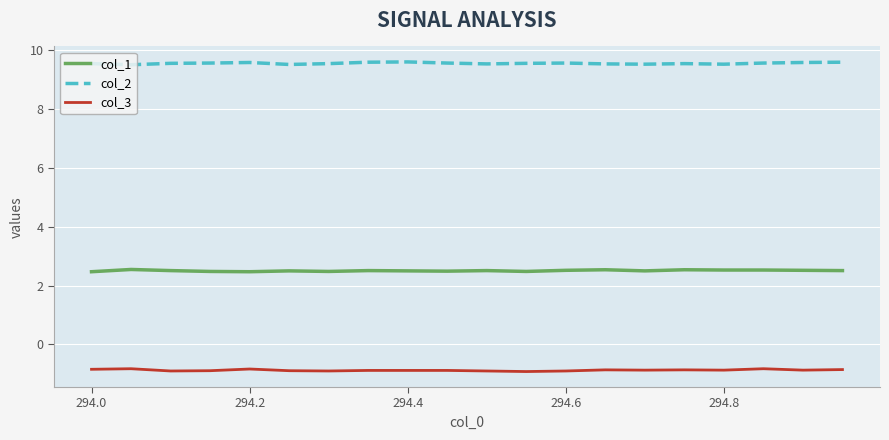

True or false: col_1 and col_2 cross at least once.

False